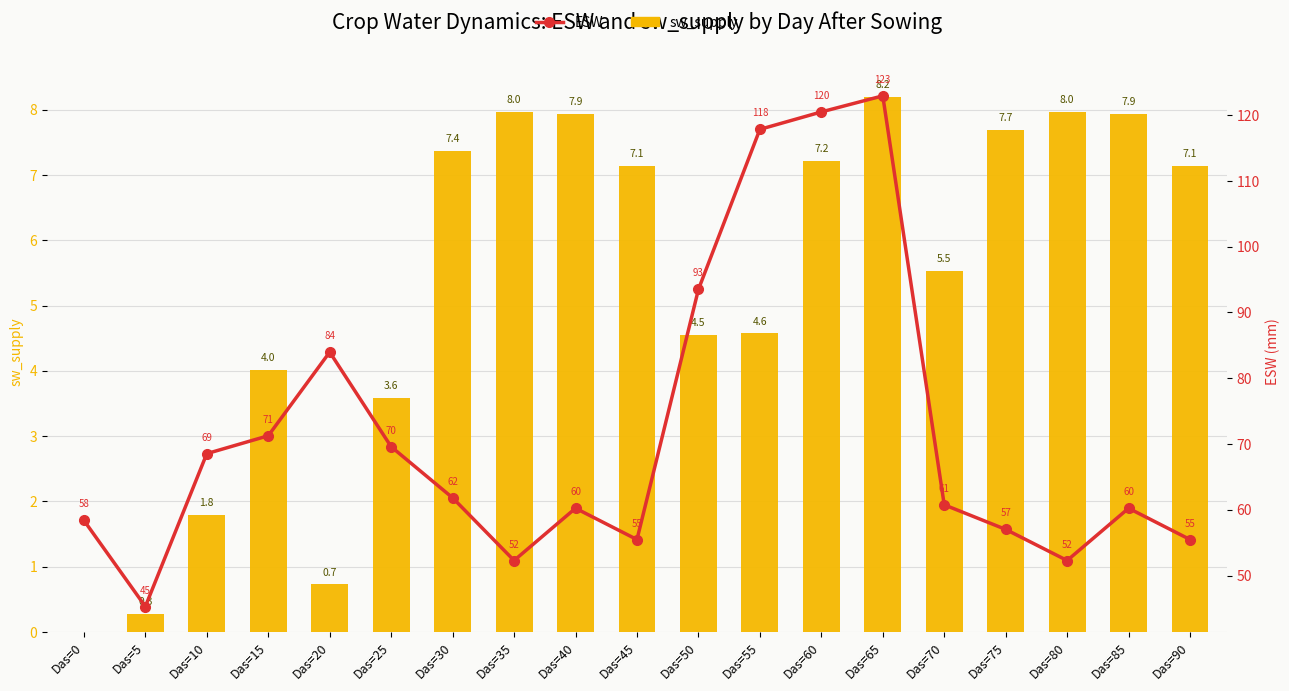

Where is ESW nearest to the value 84?

Das=20